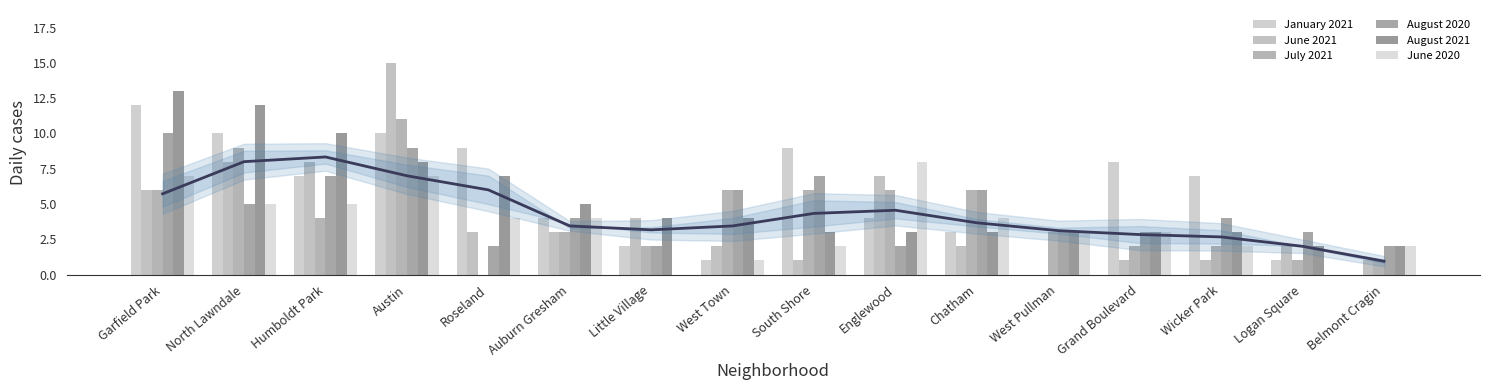

What is the average value of the June 2020 series?

4